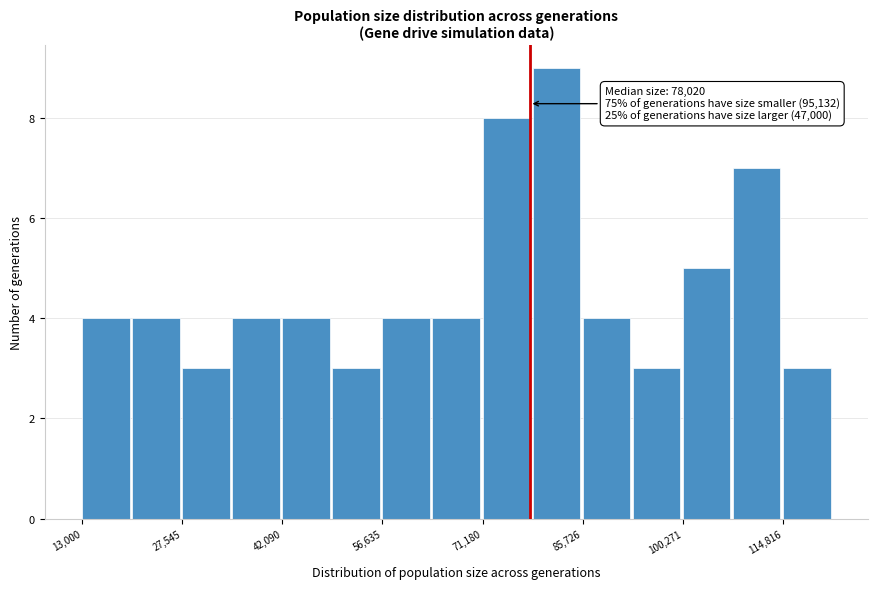

Around what value on the x-axis is the tallest bar? Give the approximate position of its centre, as read against the axis.

82000